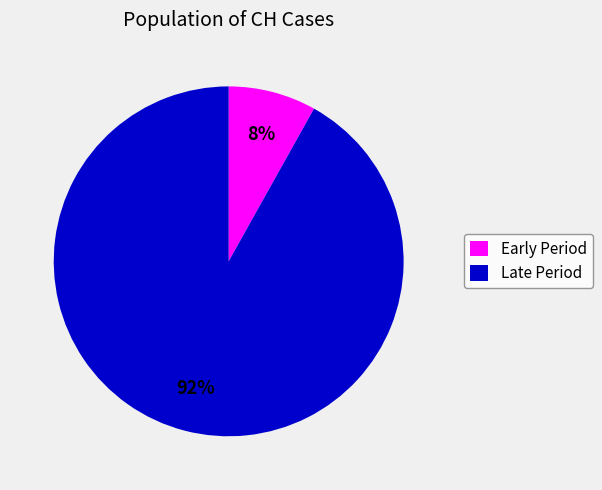

To the nearest percent, what is the average slice percentage?

50%